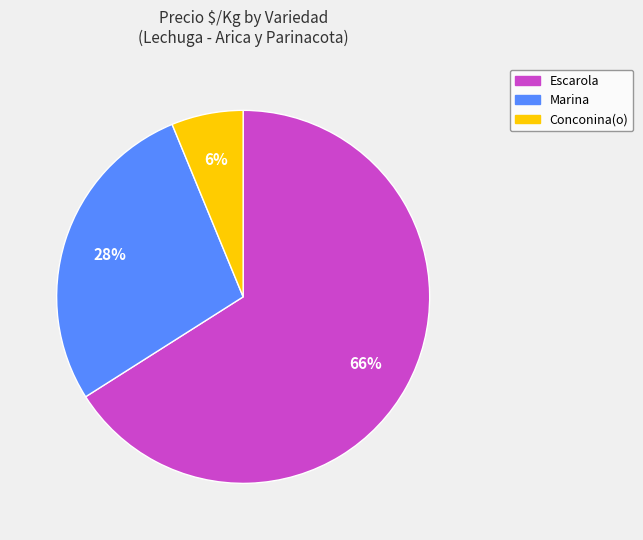

Which slice is the smallest?

Conconina(o)